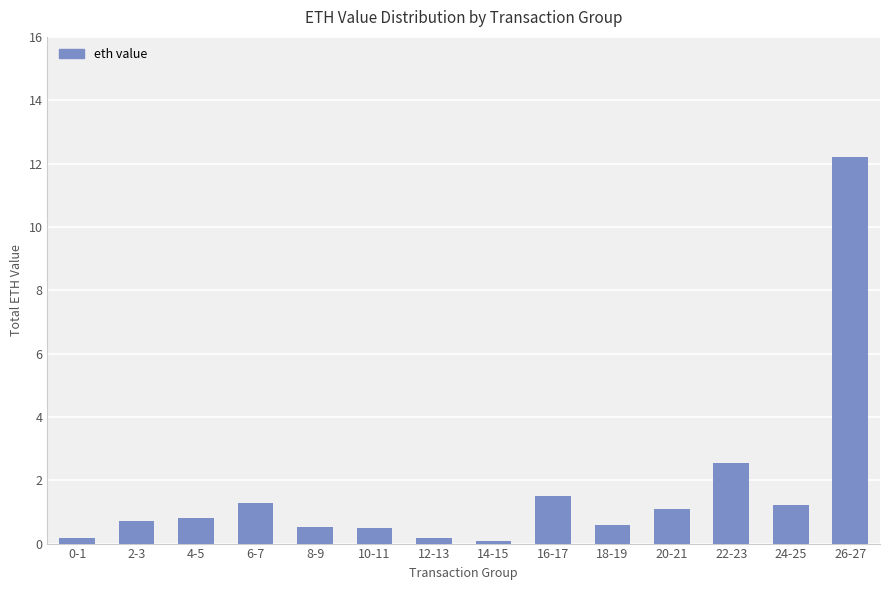

How many series are shown in this chart?

1